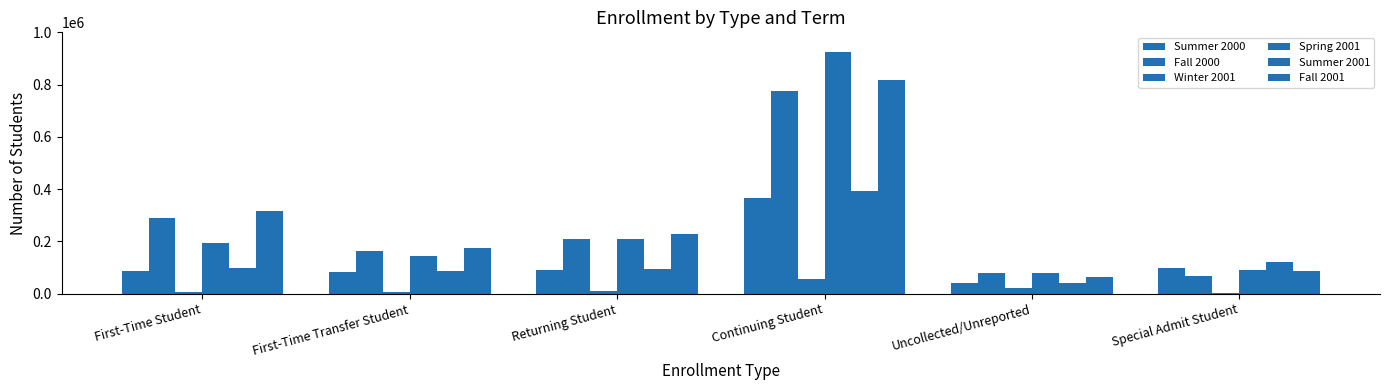

What is the difference between the Fall 2001 values at First-Time Student and Uncollected/Unreported?

254419